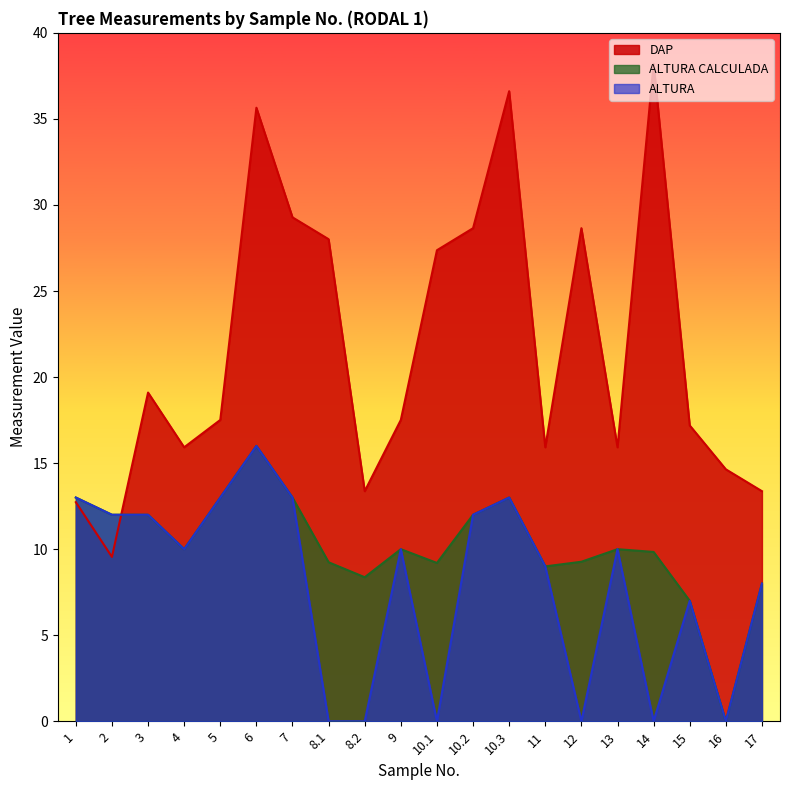

Is it true that DAP equals 21.3 at 14?

False